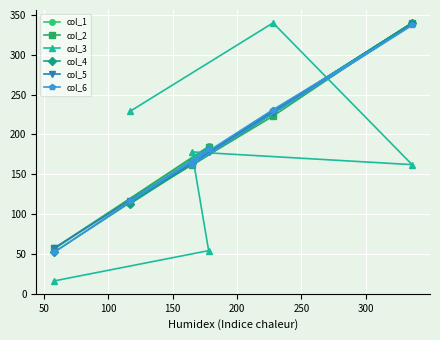

What is the greatest value displayed?

340